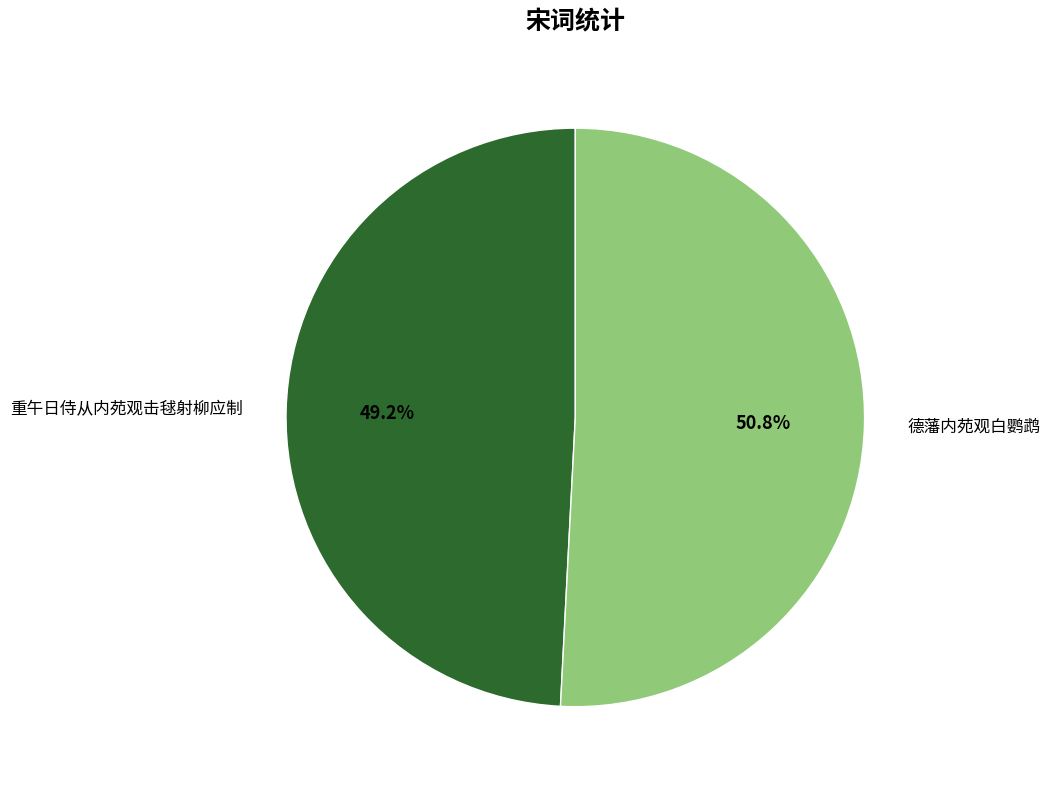

Is there any slice that represents more than half of the pie?

Yes